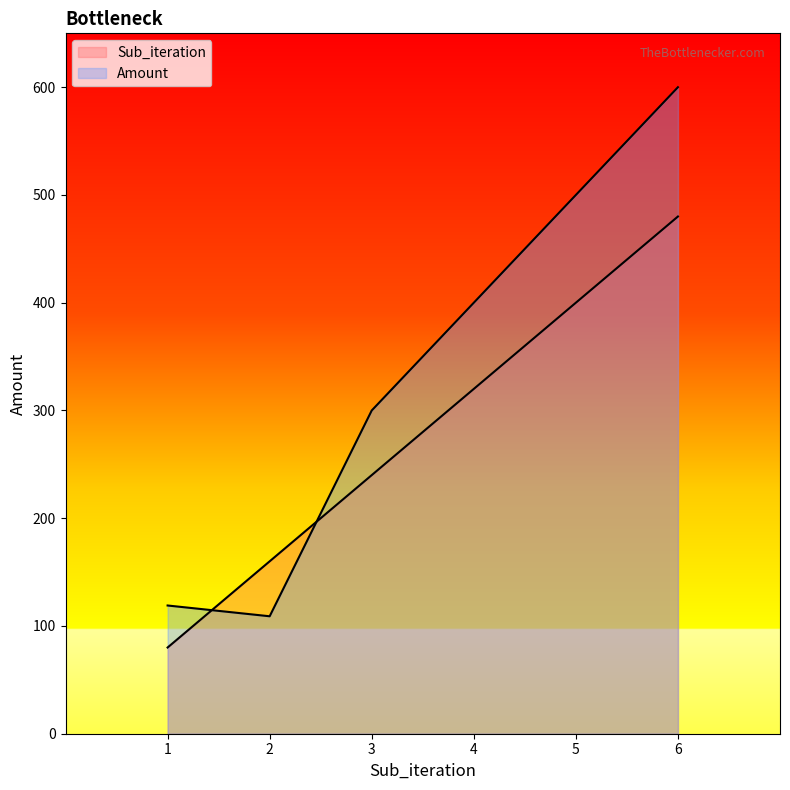

Does the chart have visible grid lines?

No